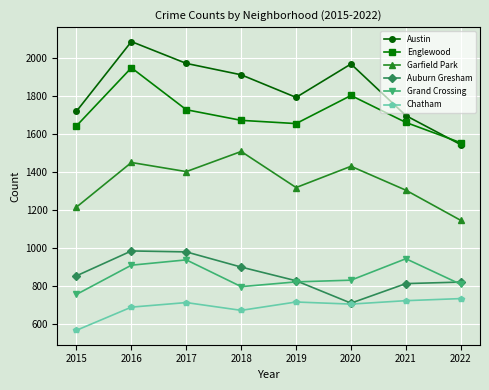

Which category has the lowest value in the Garfield Park series?

2022